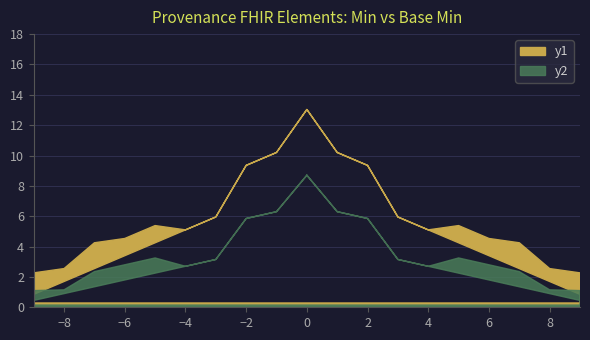

True or false: y2 and y1 intersect in this chart.

False